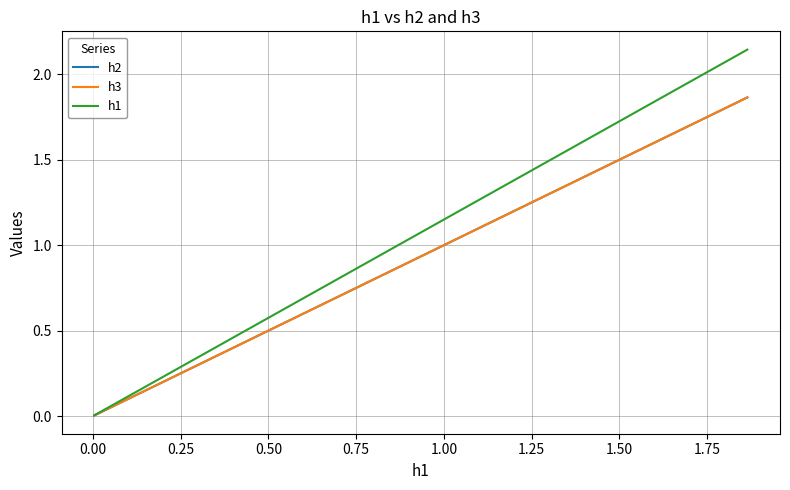

Is this an area chart (filled region under the line)?

No